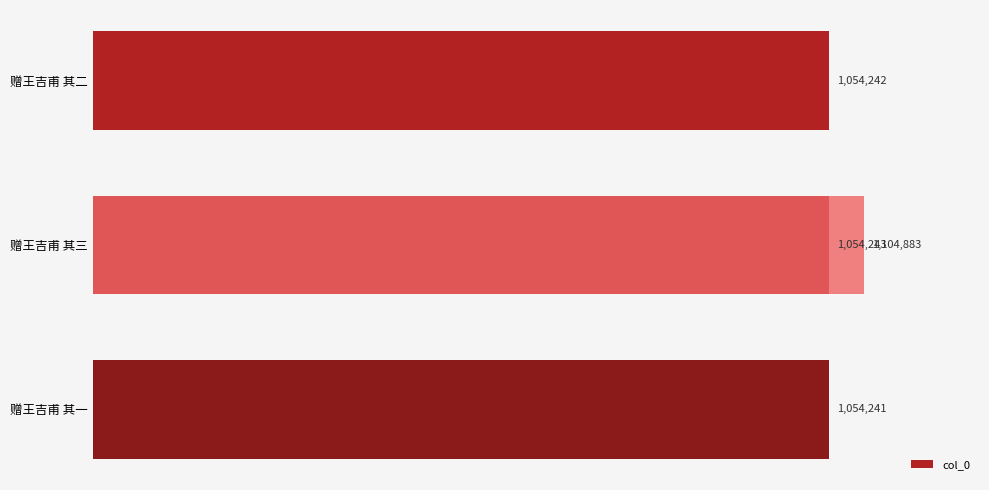

Count the number of values greater than 1054243.

1